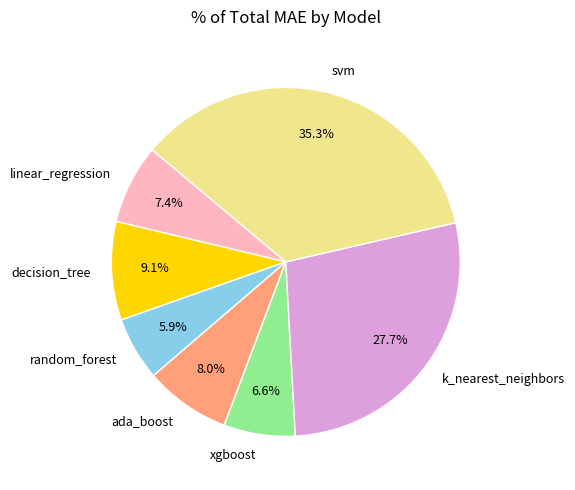

To the nearest percent, what is the combined percentage of linear_regression and svm?

43%